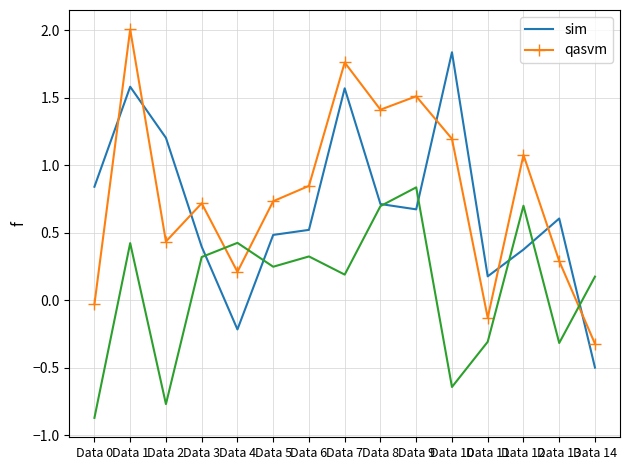

At which category is the sum across all series the highest?

Data 1